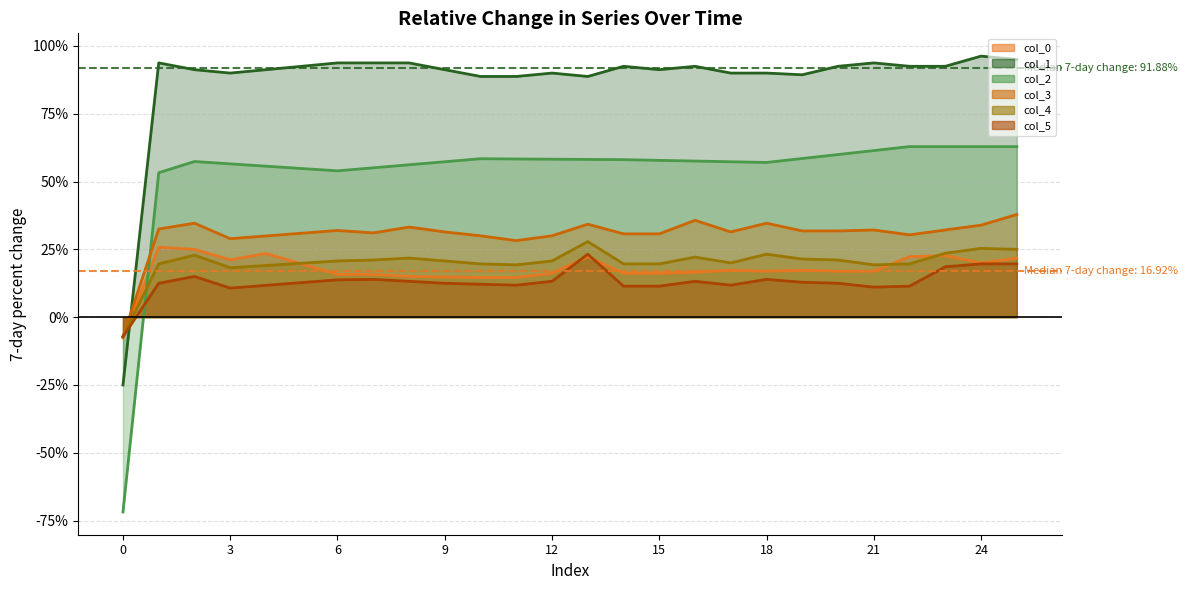

The col_5 series shows 0.1 at 25. True or false?

False